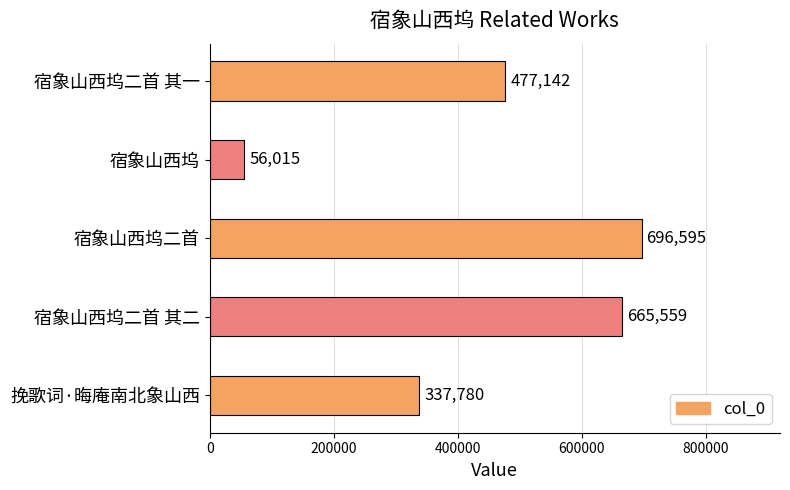

Does the chart contain any negative values?

No